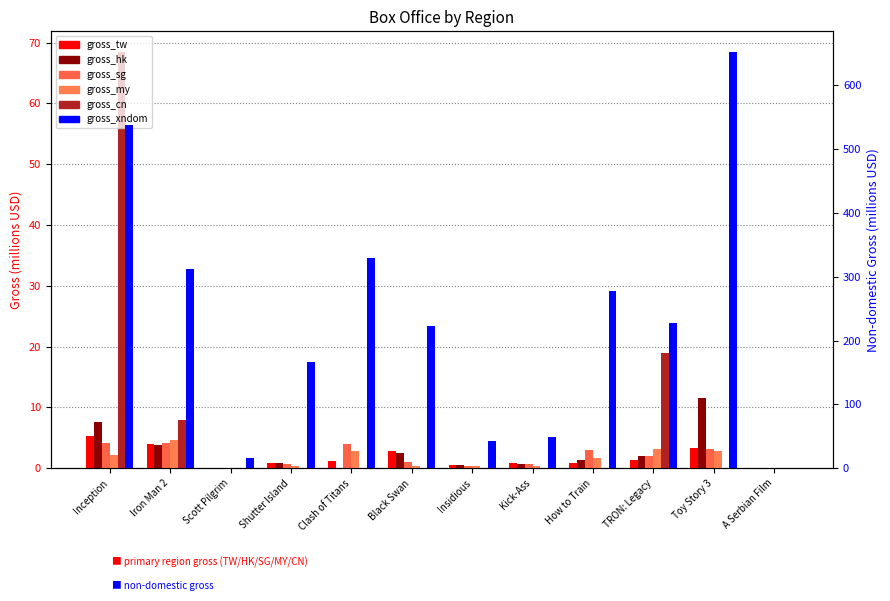

What is the label of the 7th bar from the left?

Insidious